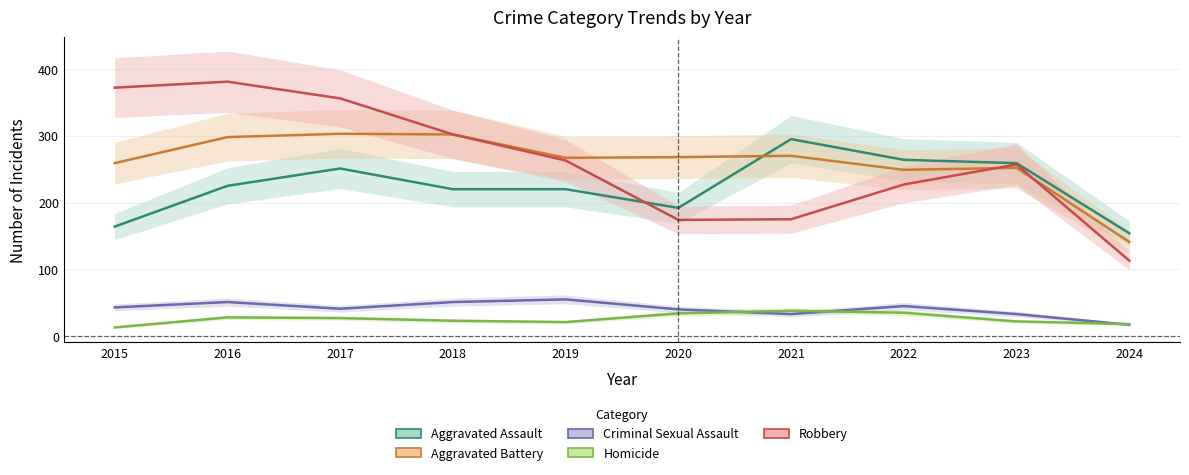

What is the lowest value of the Aggravated Battery series?

141